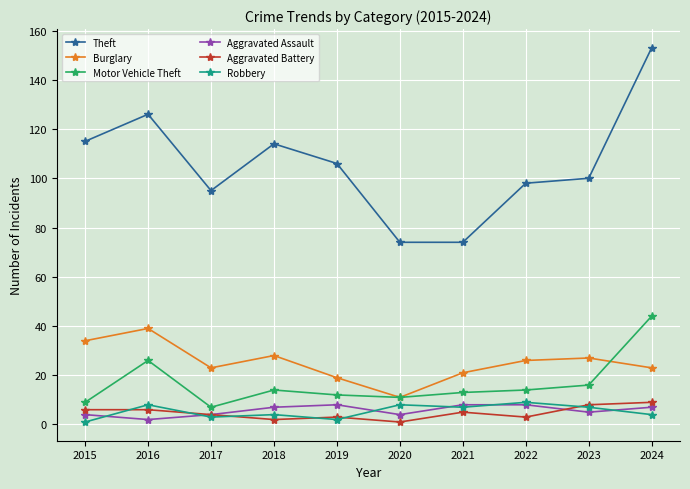

Reading left to right, list all the values displayed in this chart.

Theft: 2015=115	2016=126	2017=95	2018=114	2019=106	2020=74	2021=74	2022=98	2023=100	2024=153
Burglary: 2015=34	2016=39	2017=23	2018=28	2019=19	2020=11	2021=21	2022=26	2023=27	2024=23
Motor Vehicle Theft: 2015=9	2016=26	2017=7	2018=14	2019=12	2020=11	2021=13	2022=14	2023=16	2024=44
Aggravated Assault: 2015=4	2016=2	2017=4	2018=7	2019=8	2020=4	2021=8	2022=8	2023=5	2024=7
Aggravated Battery: 2015=6	2016=6	2017=4	2018=2	2019=3	2020=1	2021=5	2022=3	2023=8	2024=9
Robbery: 2015=1	2016=8	2017=3	2018=4	2019=2	2020=8	2021=7	2022=9	2023=7	2024=4